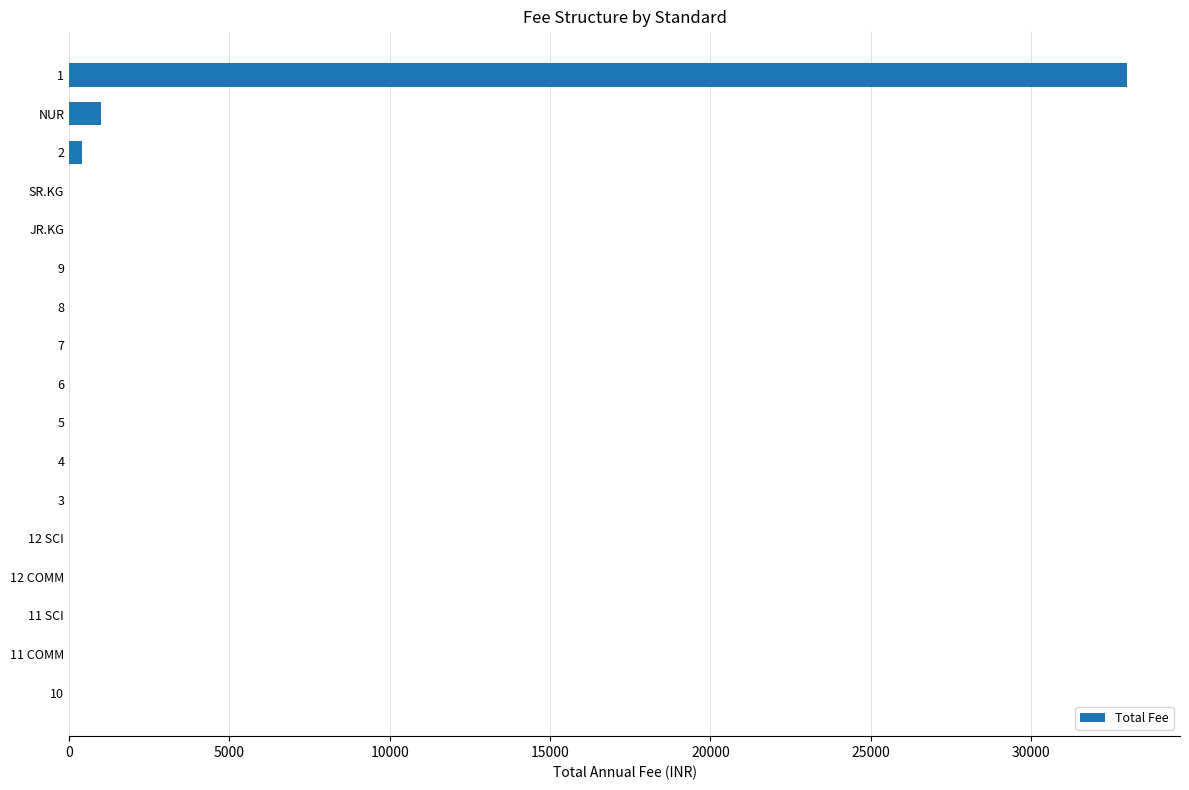

Reading top to bottom, list all the values displayed in this chart.

1=33000	NUR=1000	2=400	SR.KG=0	JR.KG=0	9=0	8=0	7=0	6=0	5=0	4=0	3=0	12 SCI=0	12 COMM=0	11 SCI=0	11 COMM=0	10=0